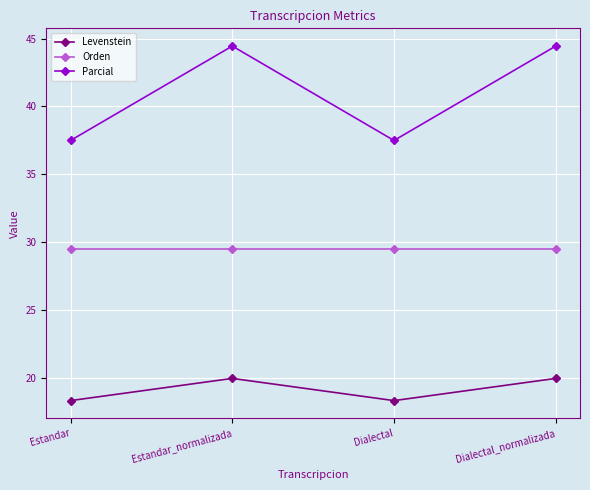

What is the spread (max minus min) of values at Dialectal?

19.1